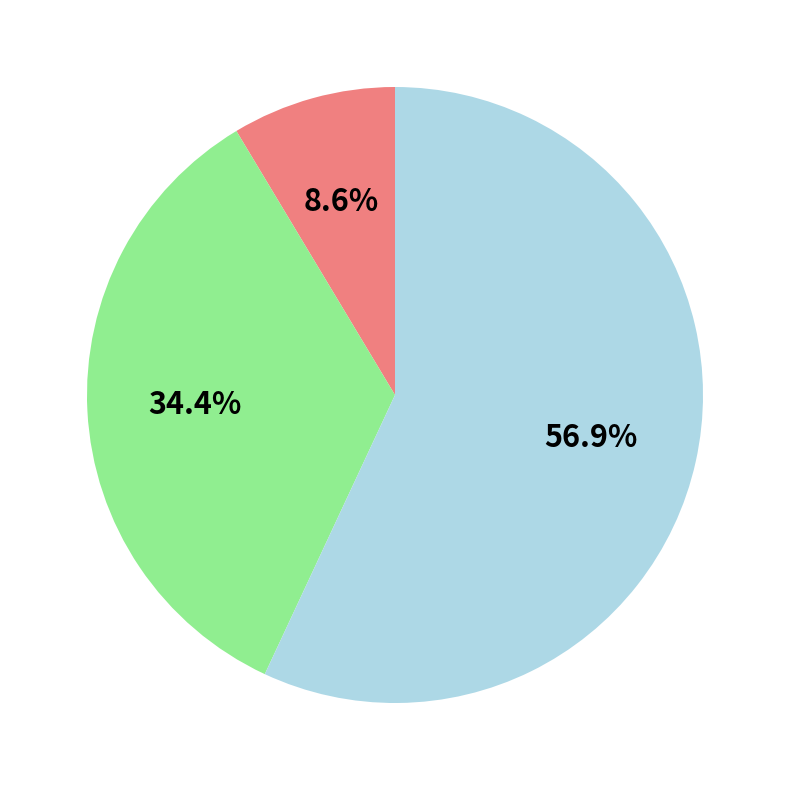

Is there any slice that represents more than half of the pie?

Yes